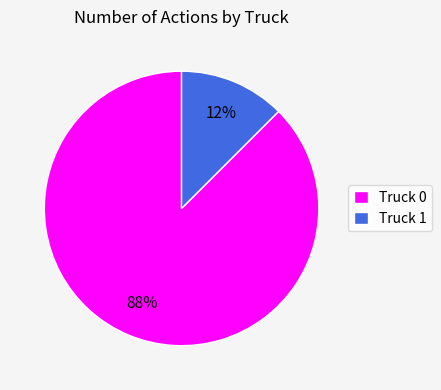

To the nearest percent, what is the average slice percentage?

50%